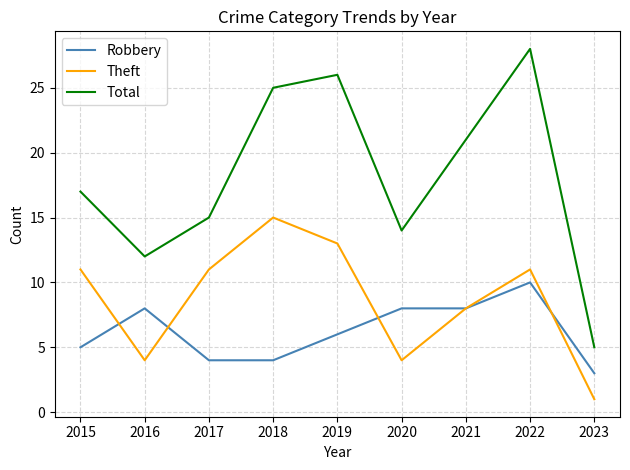

What is the lowest value of the Robbery series?

3